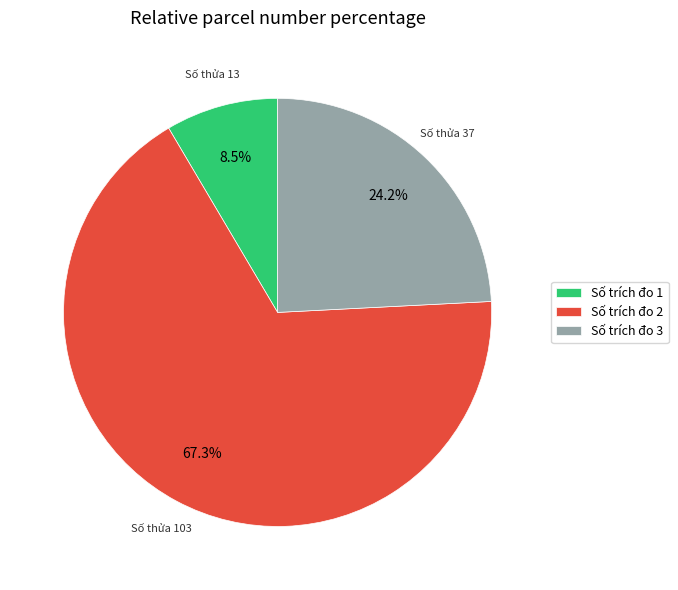

Does Số trích đo 2 account for over 50% of the chart?

Yes